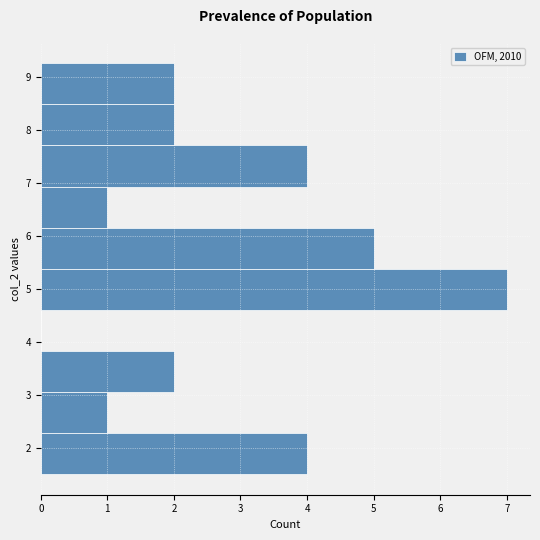

Reading bottom to top, transcribe this chart: for each bar, give the range it covers on the y-axis and its length. Neither the bar edges nor the lengths are printed on the chart, so give them approximately, as read against the axes.

1.5 to 2.3: 4
2.3 to 3.1: 1
3.1 to 3.8: 2
3.8 to 4.6: 0
4.6 to 5.4: 7
5.4 to 6.2: 5
6.2 to 6.9: 1
6.9 to 7.7: 4
7.7 to 8.5: 2
8.5 to 9.3: 2